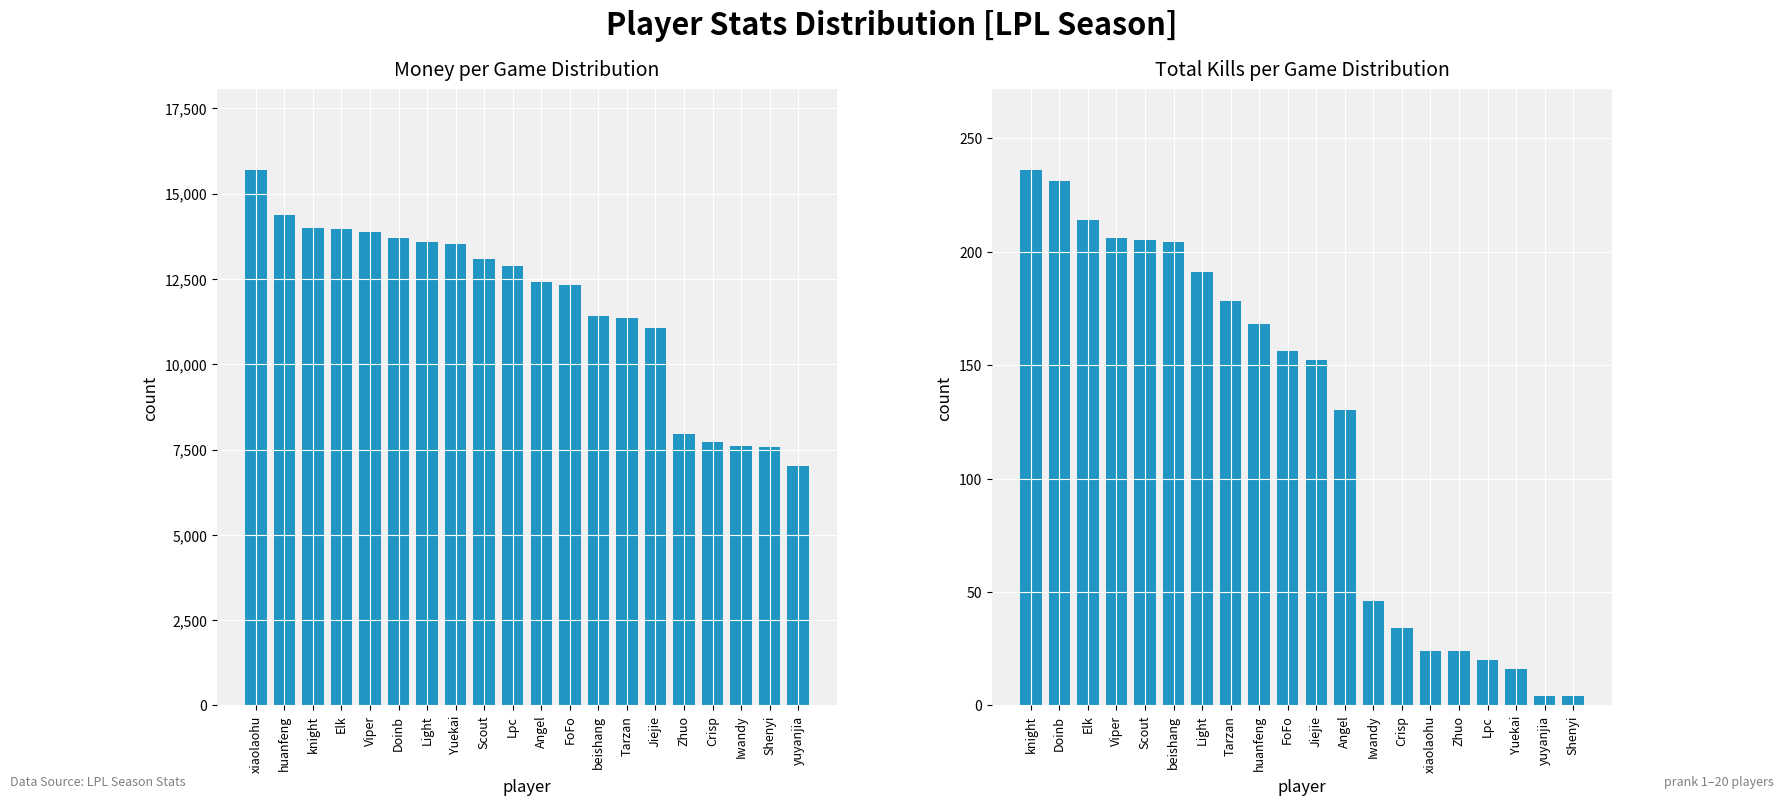

How many data points does each series have?

20